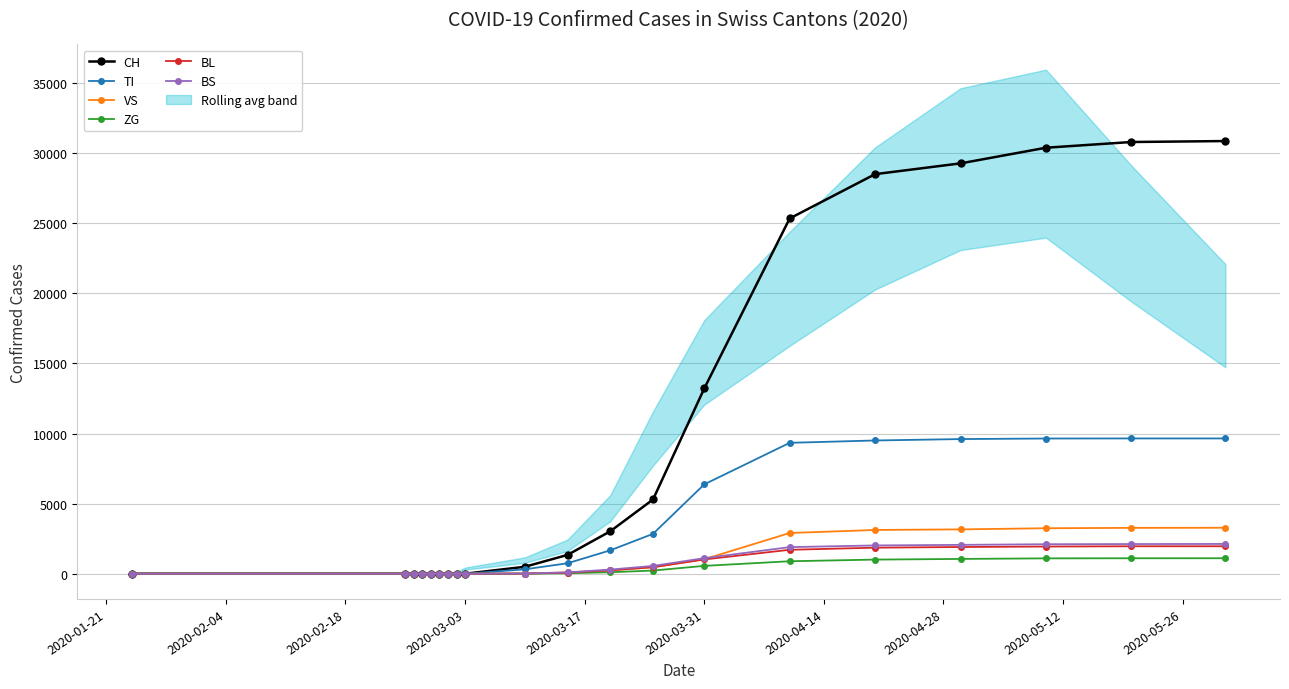

Which series has the largest range (max minus min)?

CH